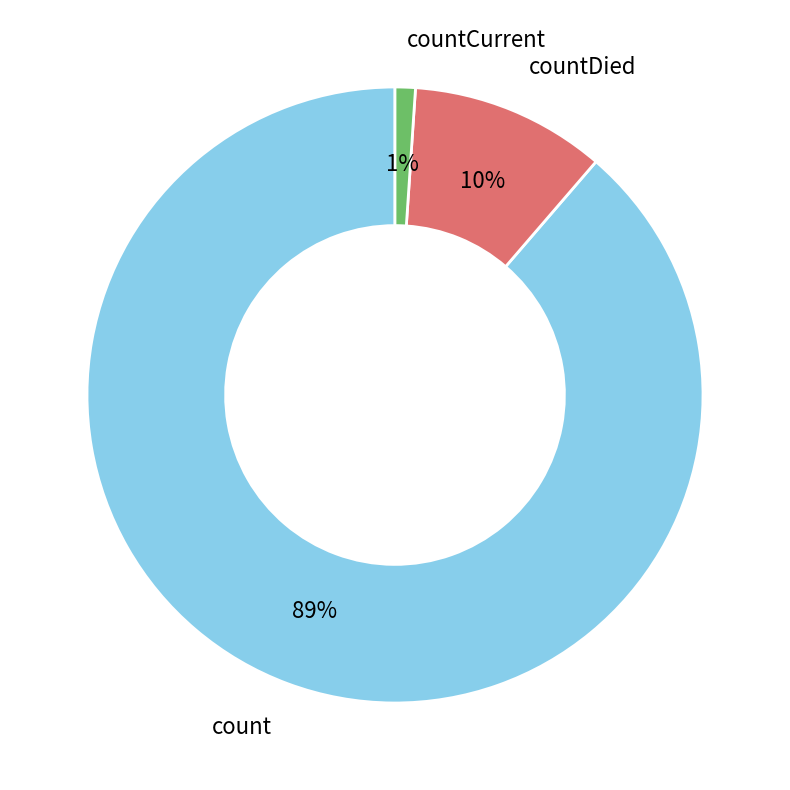

Count the number of slices in the pie.

3